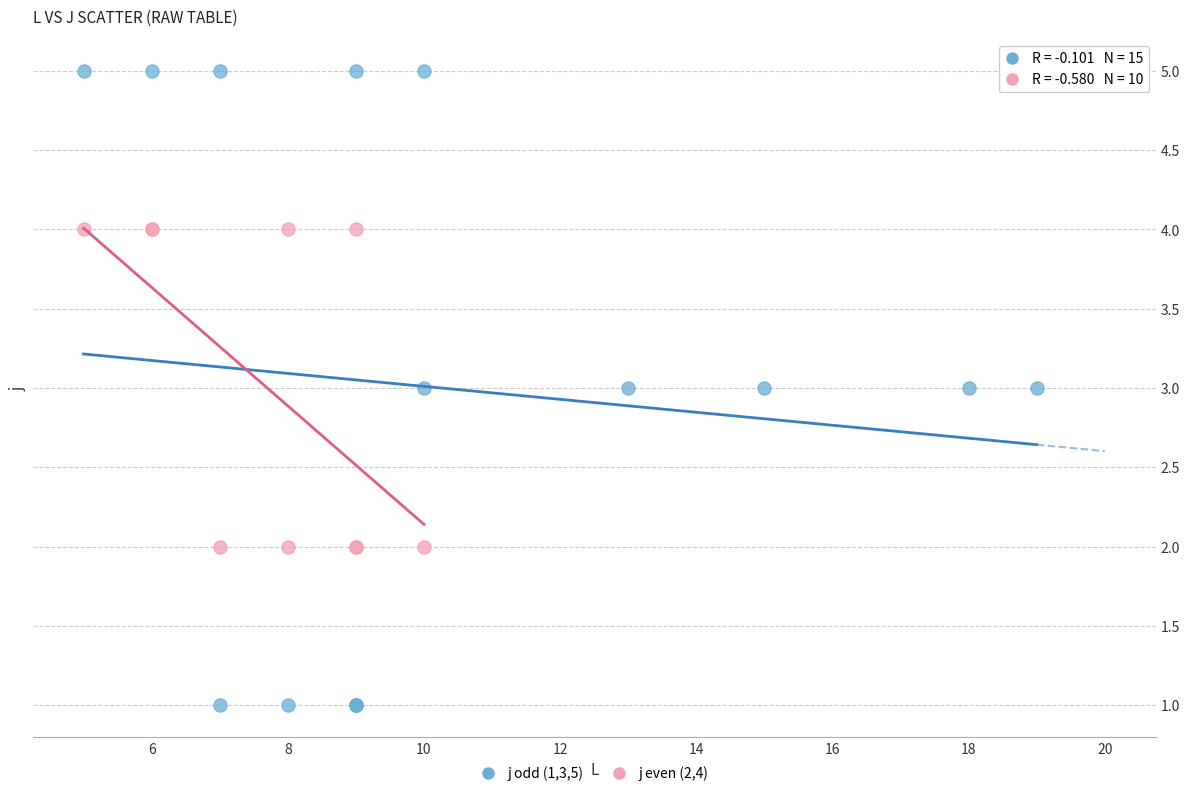

Which series has the widest spread of Y values?

j odd (1,3,5)